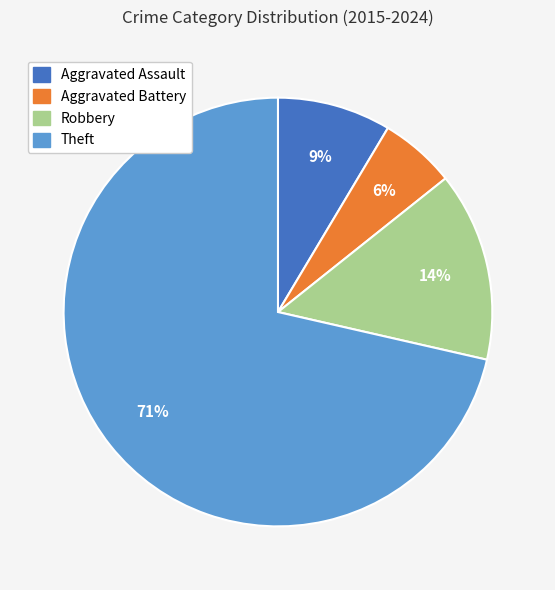

Is it true that Theft is 71% of the pie?

True